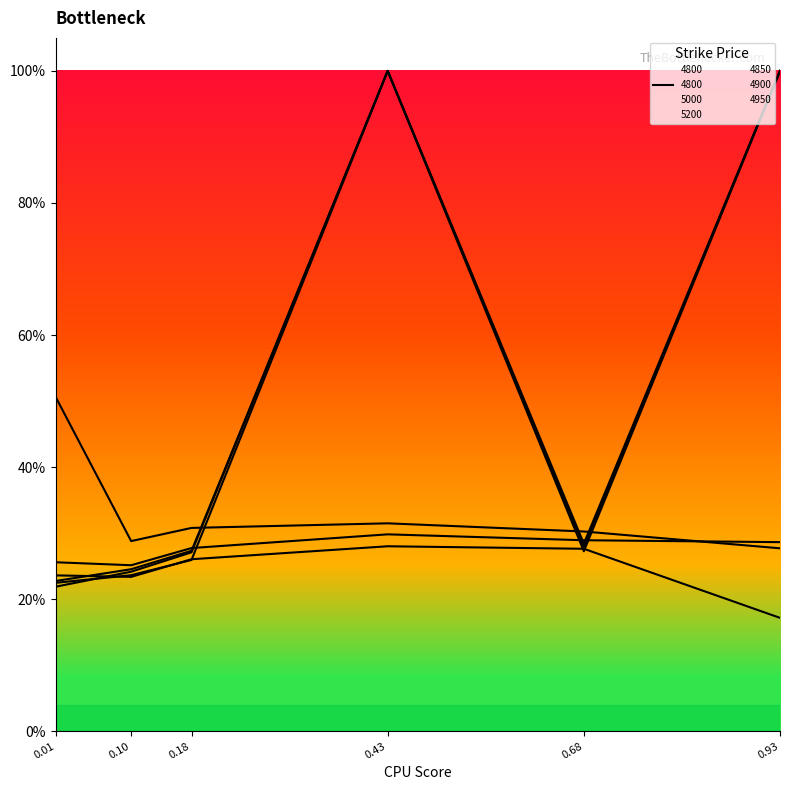

How many series are shown in this chart?

6